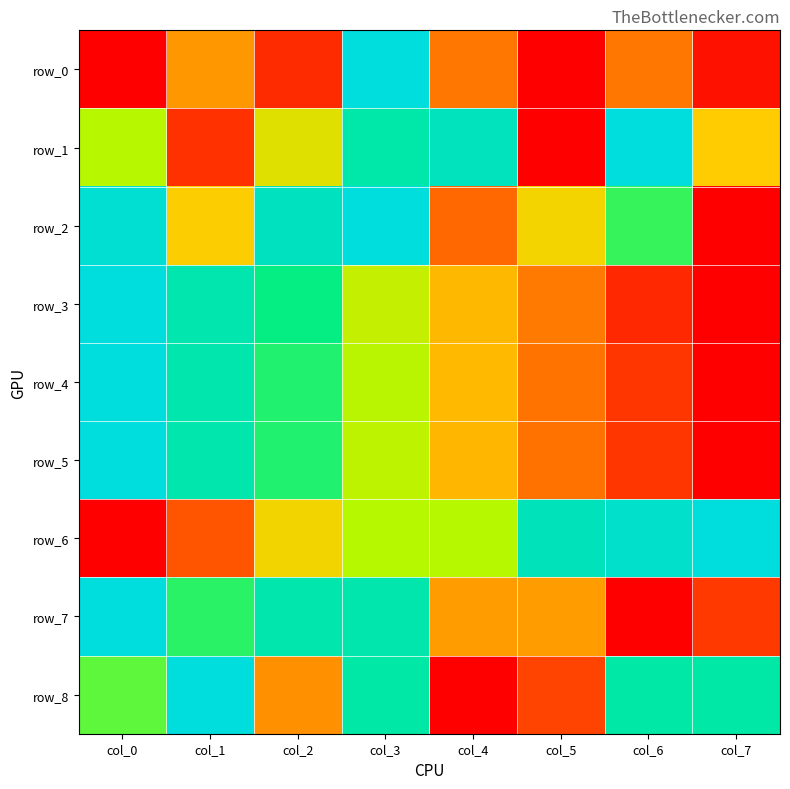

Is the value of row_0 at col_4 greater than the value of row_8 at col_0?

No